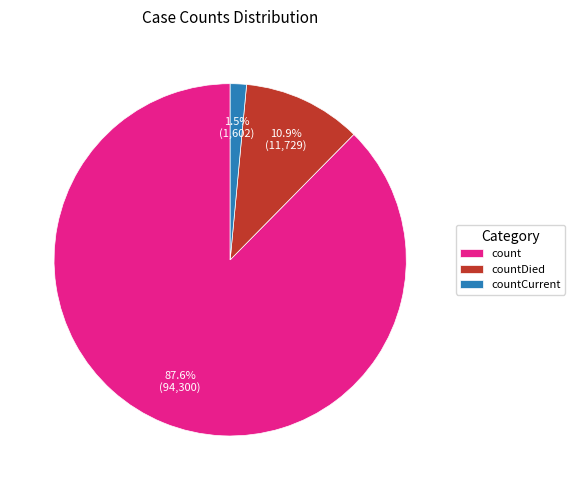

Between countDied and countCurrent, which is larger?

countDied